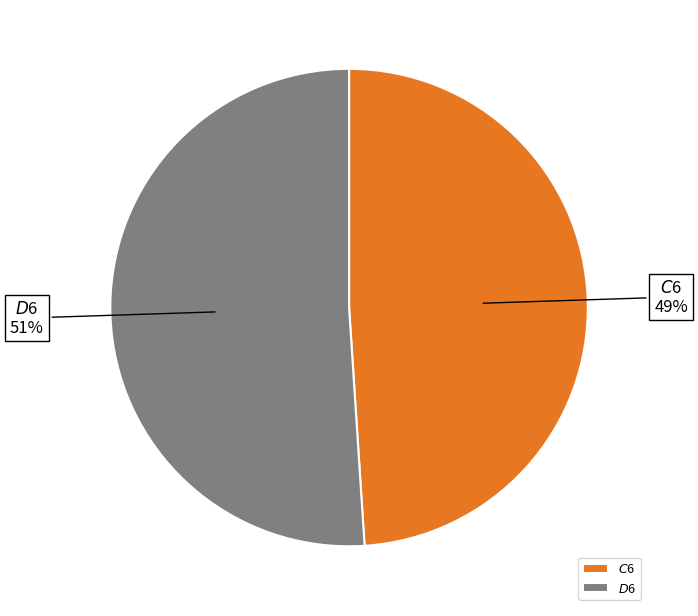

To the nearest percent, what percentage of the pie is $D$6?

51%